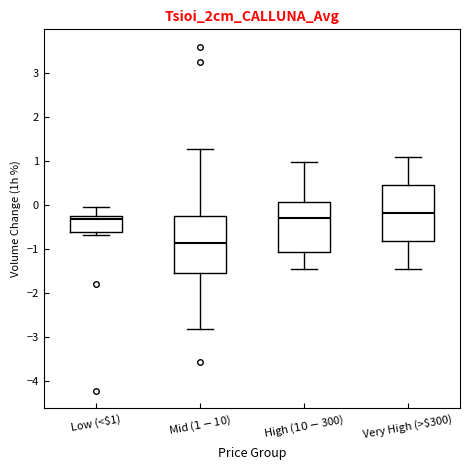

Where does the median line of the box for High ($10-$300) sit on the y-axis? The values are not printed on the chart, so give them approximately, as read against the axis.

-0.3